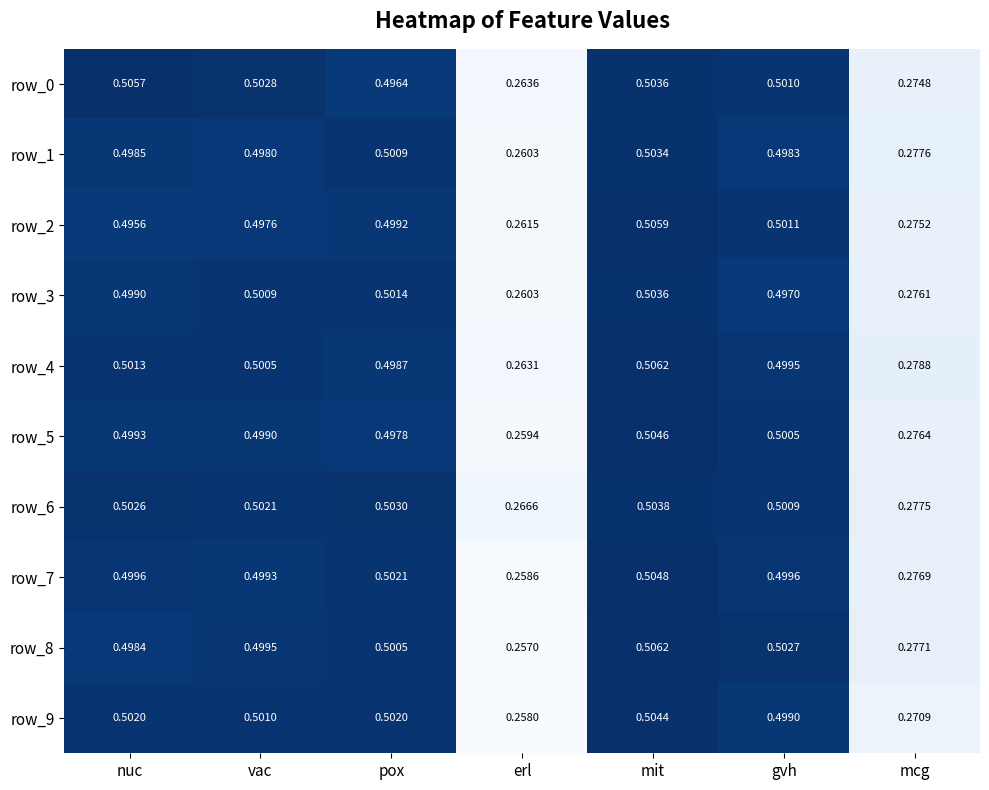

Which category has the highest value in the row_7 series?

mit